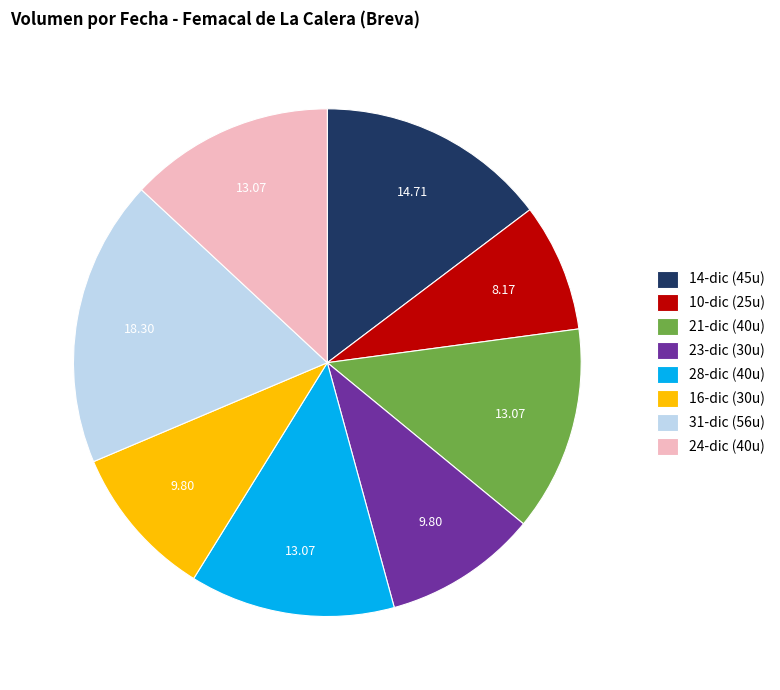

Which slice is the largest?

31-dic (56u)